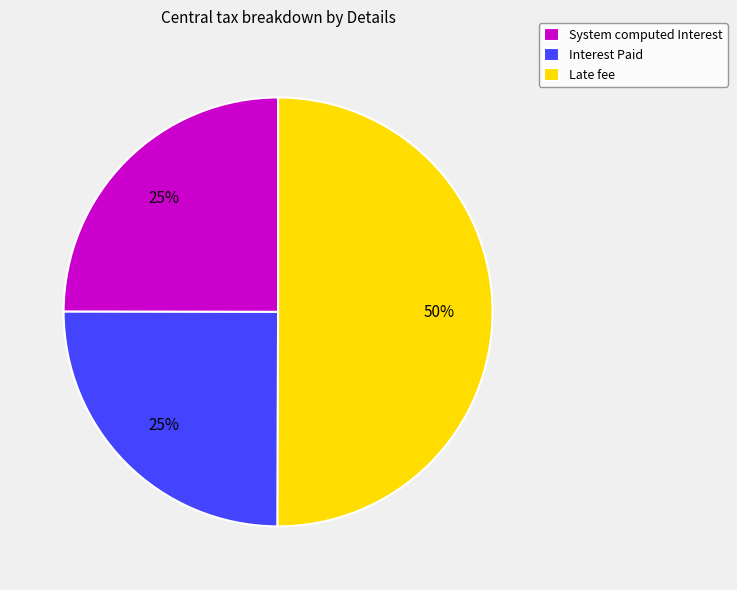

Is System computed Interest the majority of the pie?

No